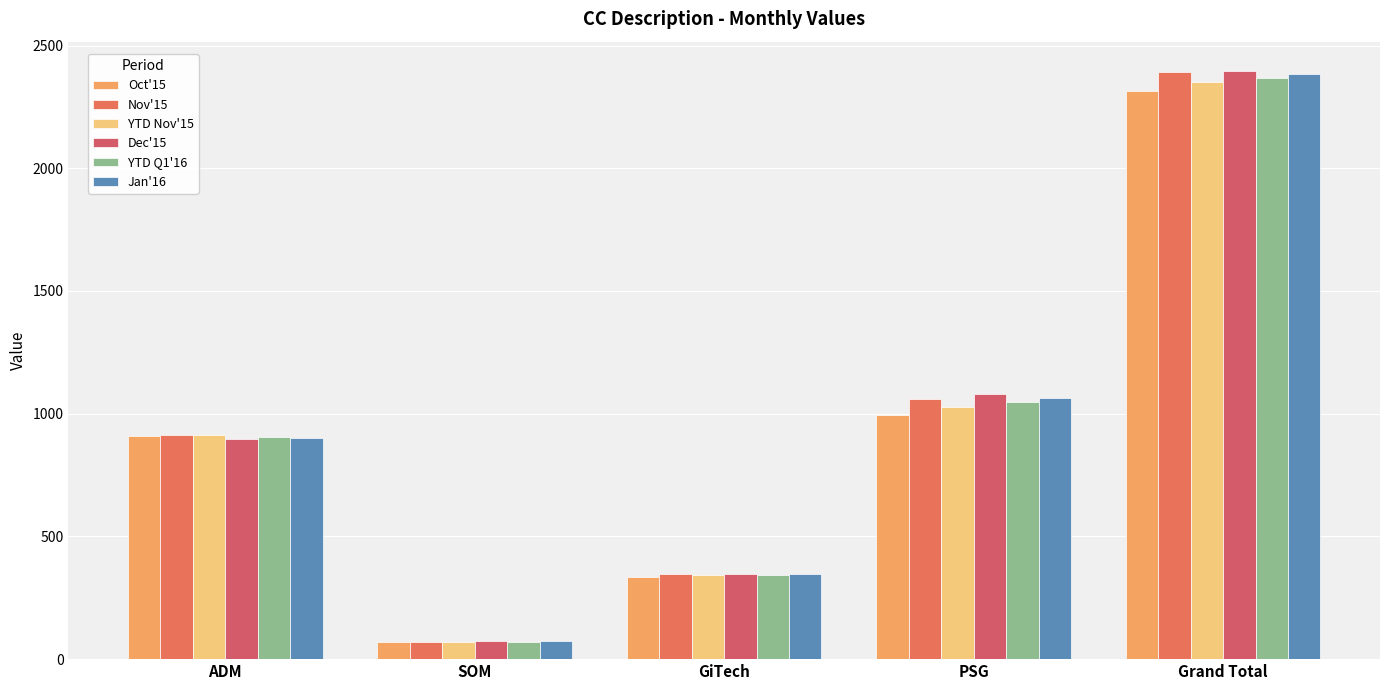

What are all the series names shown in the legend?

Oct'15, Nov'15, YTD Nov'15, Dec'15, YTD Q1'16, Jan'16